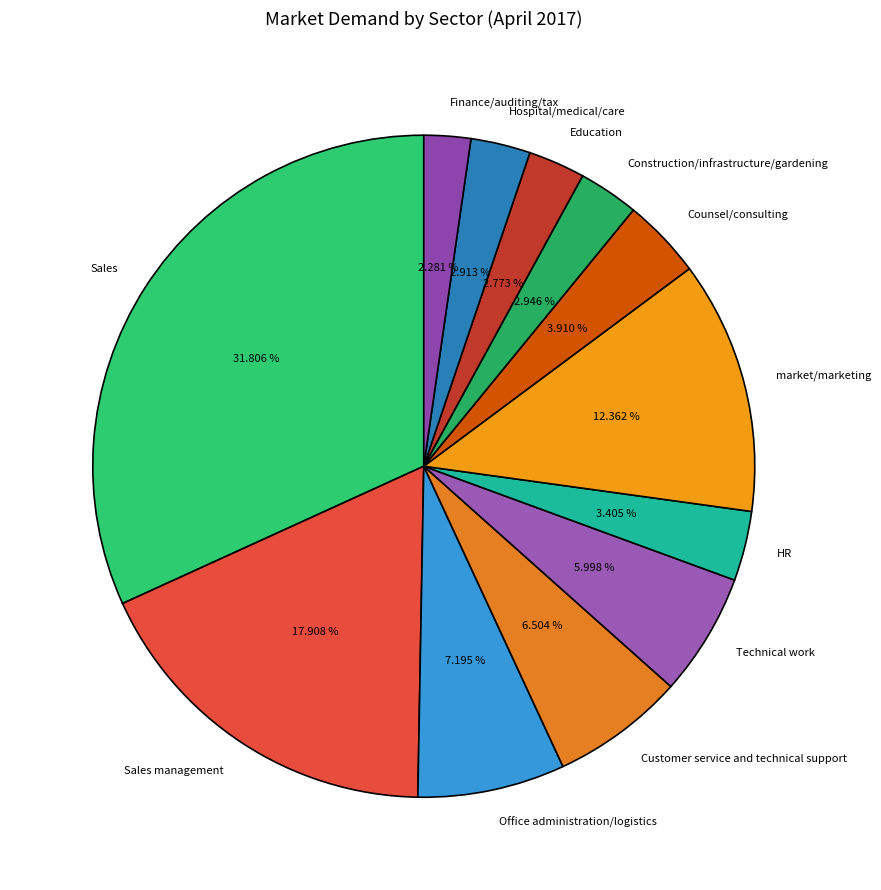

To the nearest percent, what is the average slice percentage?

8%